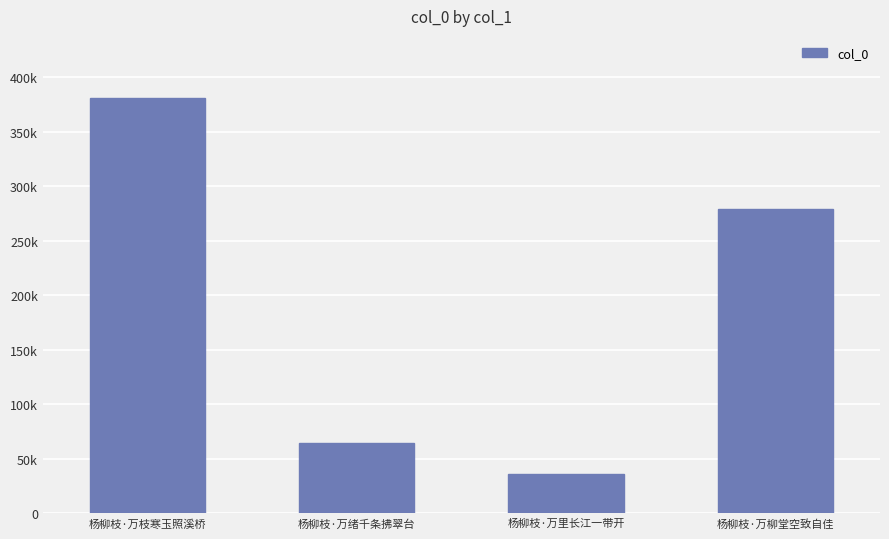

What is the minimum value shown in the chart?

36075